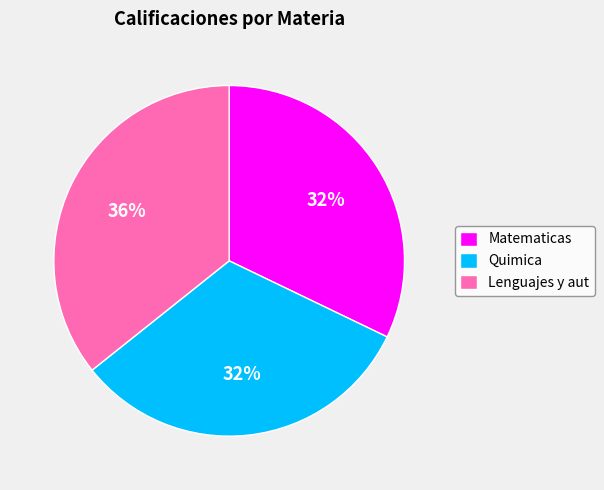

Is it true that Matematicas is 32% of the pie?

True